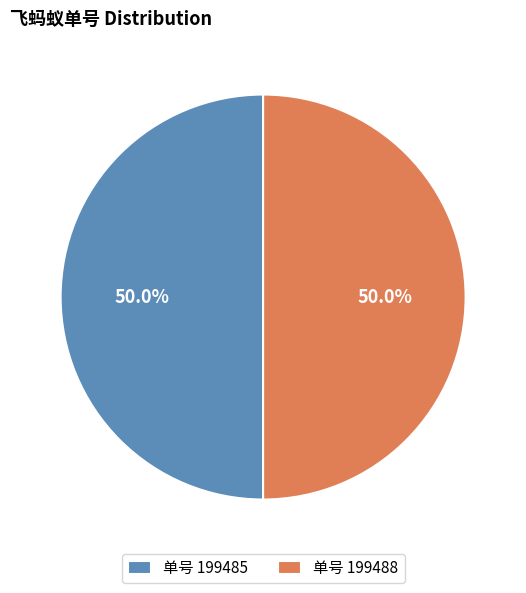

What portion of the pie excludes 单号 199488?

50.0%